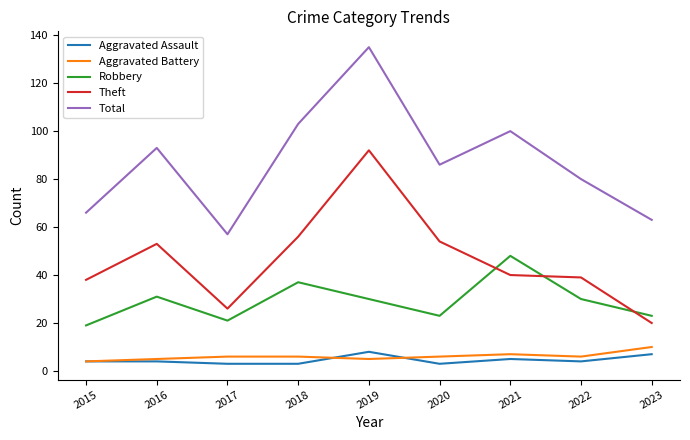

True or false: Total and Aggravated Assault intersect in this chart.

False